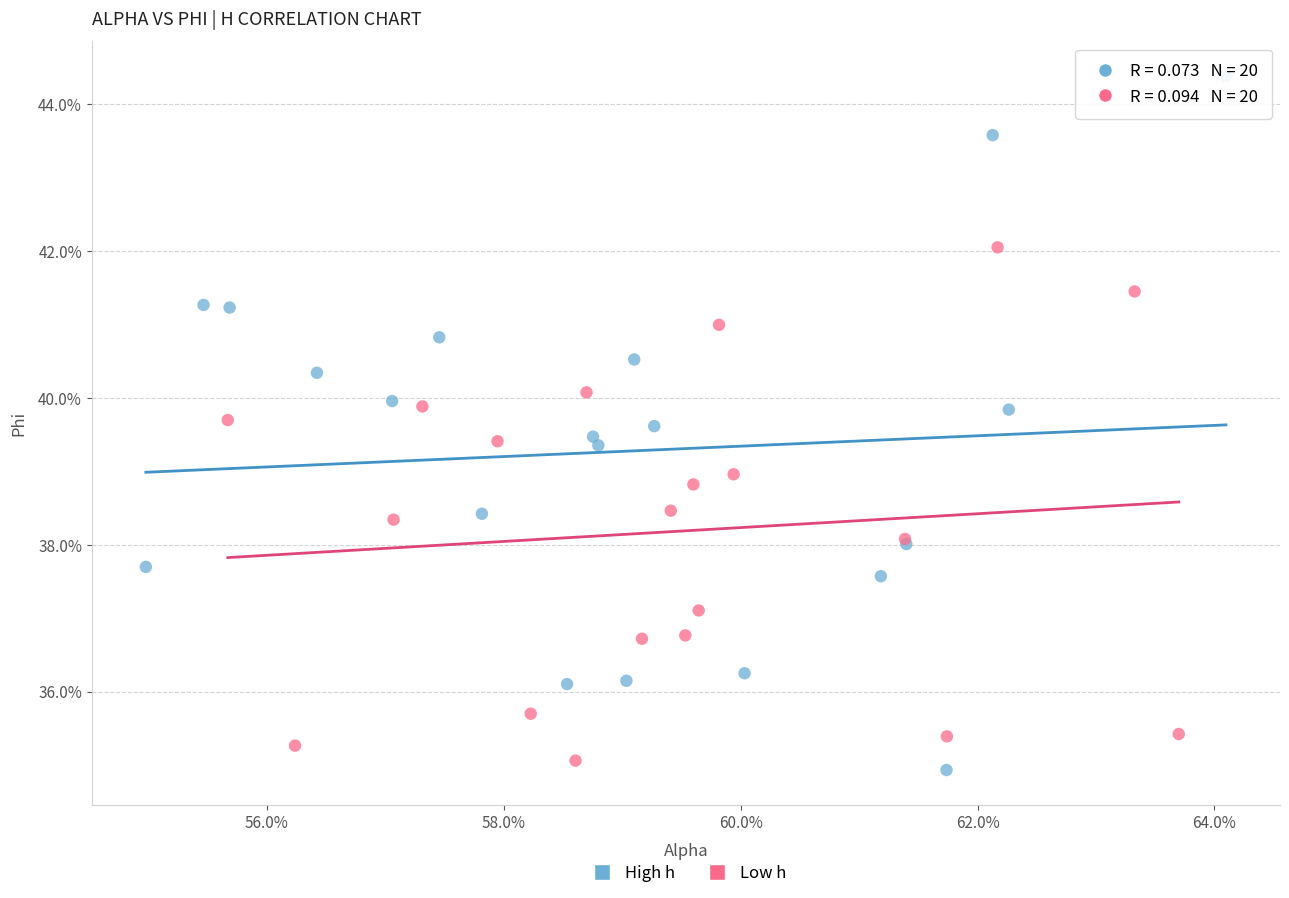

What are all the series names shown in the legend?

High h, Low h